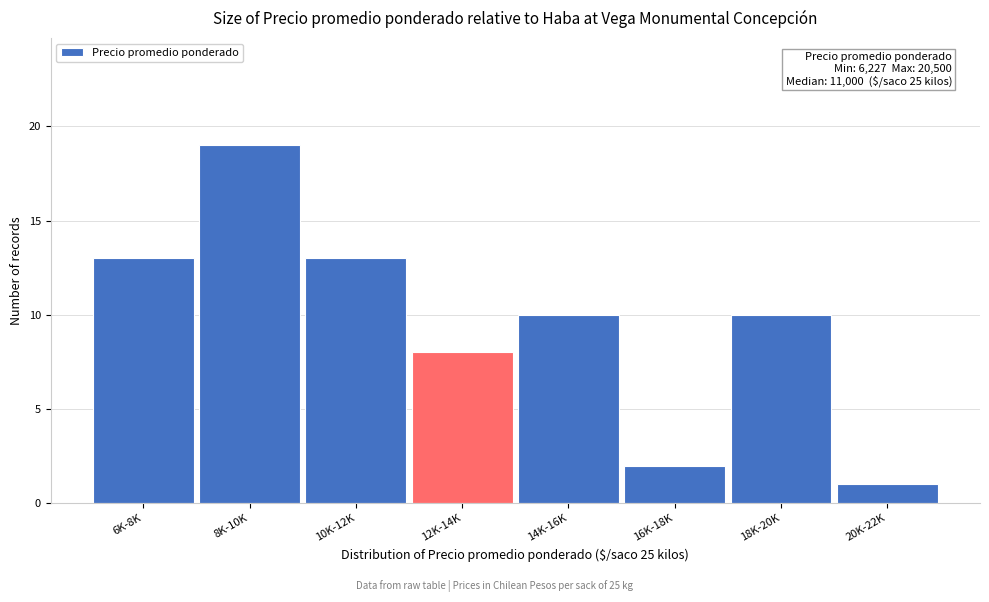

Reading left to right, list all the values displayed in this chart.

13	19	13	8	10	2	10	1